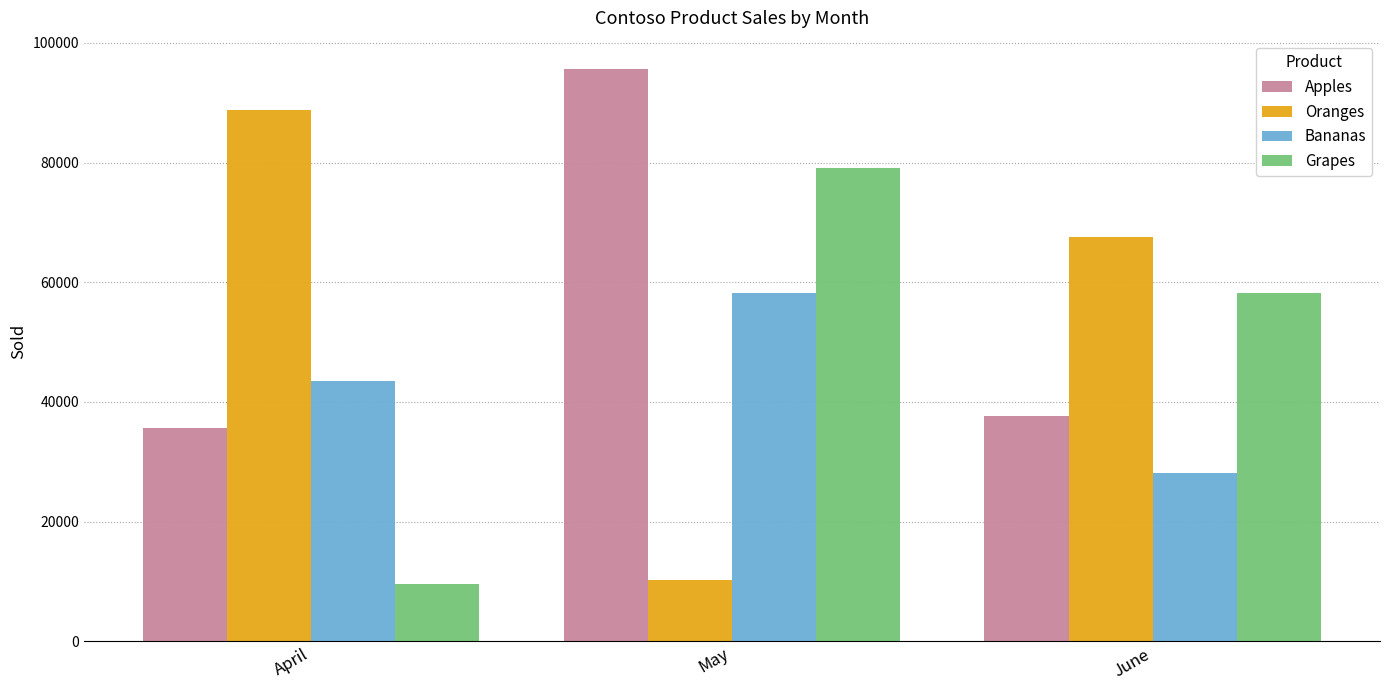

What is the minimum value shown in the chart?

9622